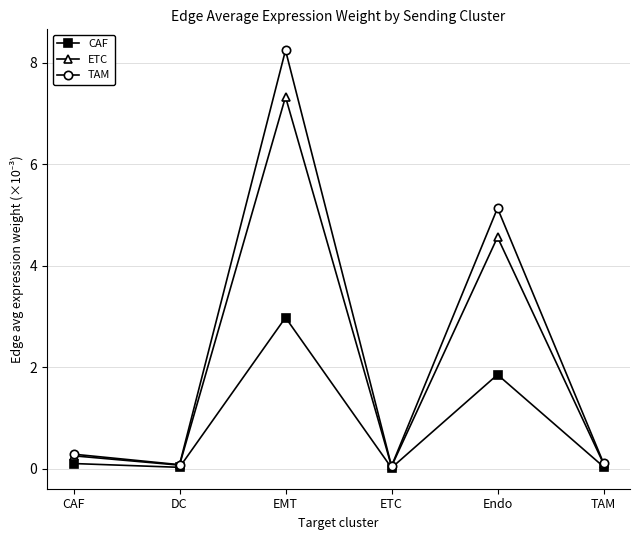

Which series changed the most between ETC and Endo?

TAM